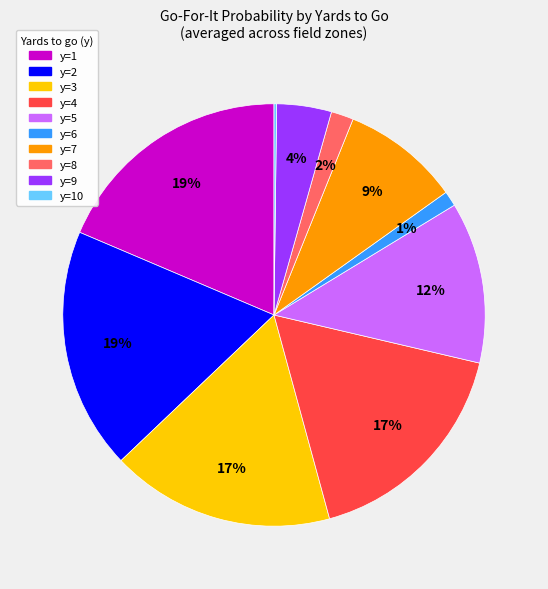

Is there a majority slice in this chart?

No